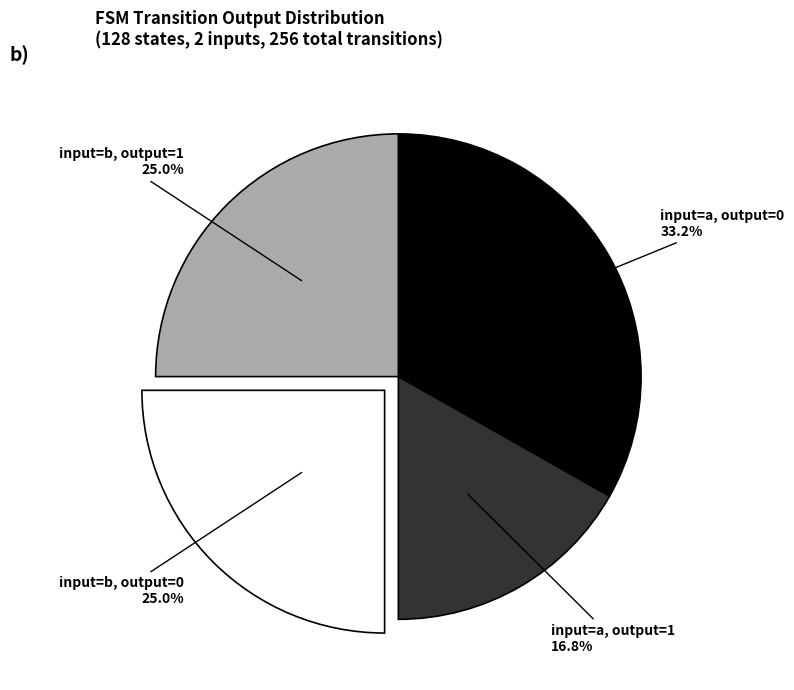

Is there any slice that represents more than half of the pie?

No